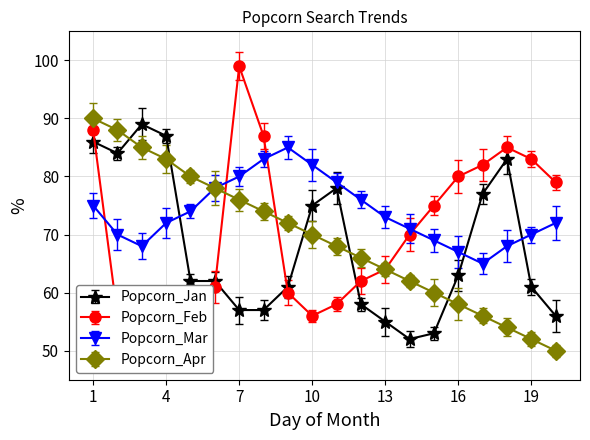

What is the minimum value for Popcorn_Jan?

52